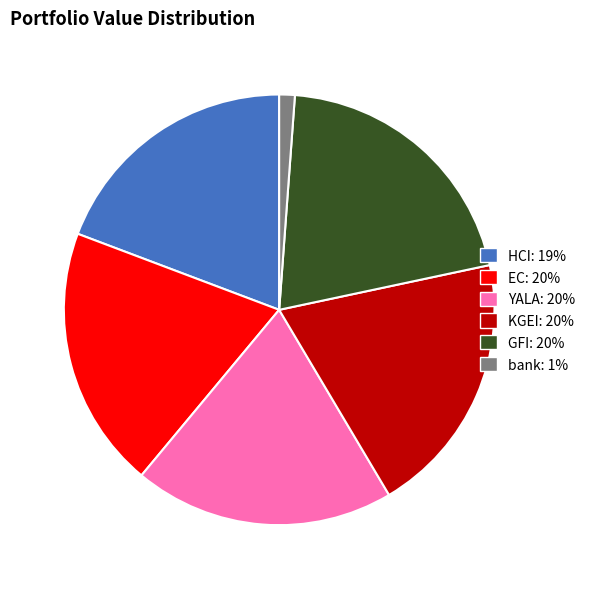

Which category has the smallest portion of the pie?

bank